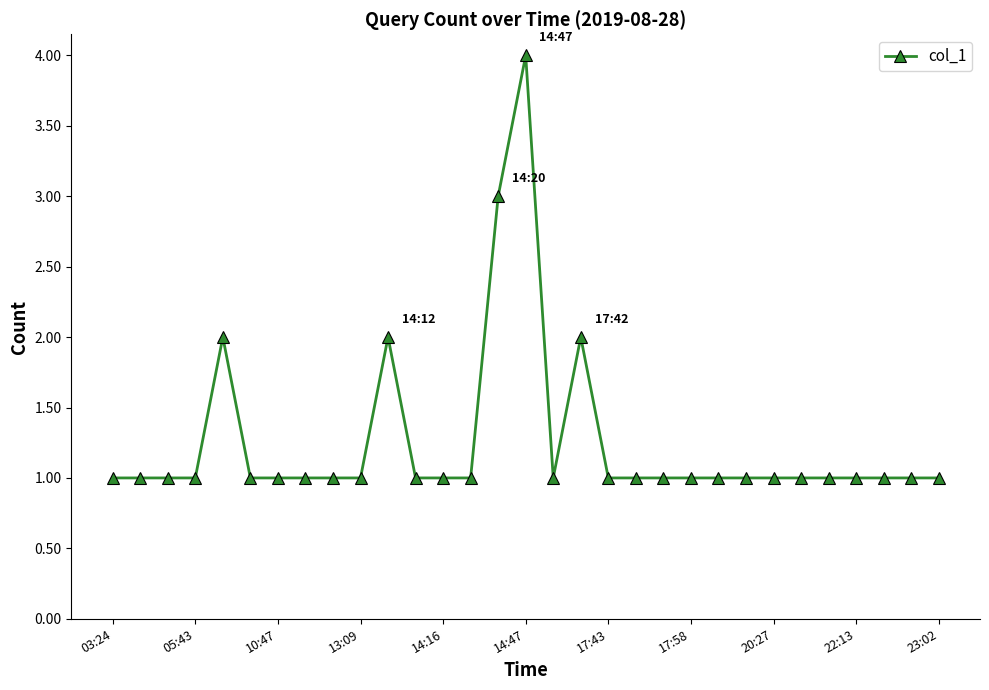

Reading left to right, list all the values displayed in this chart.

1	1	1	1	2	1	1	1	1	1	2	1	1	1	3	4	1	2	1	1	1	1	1	1	1	1	1	1	1	1	1